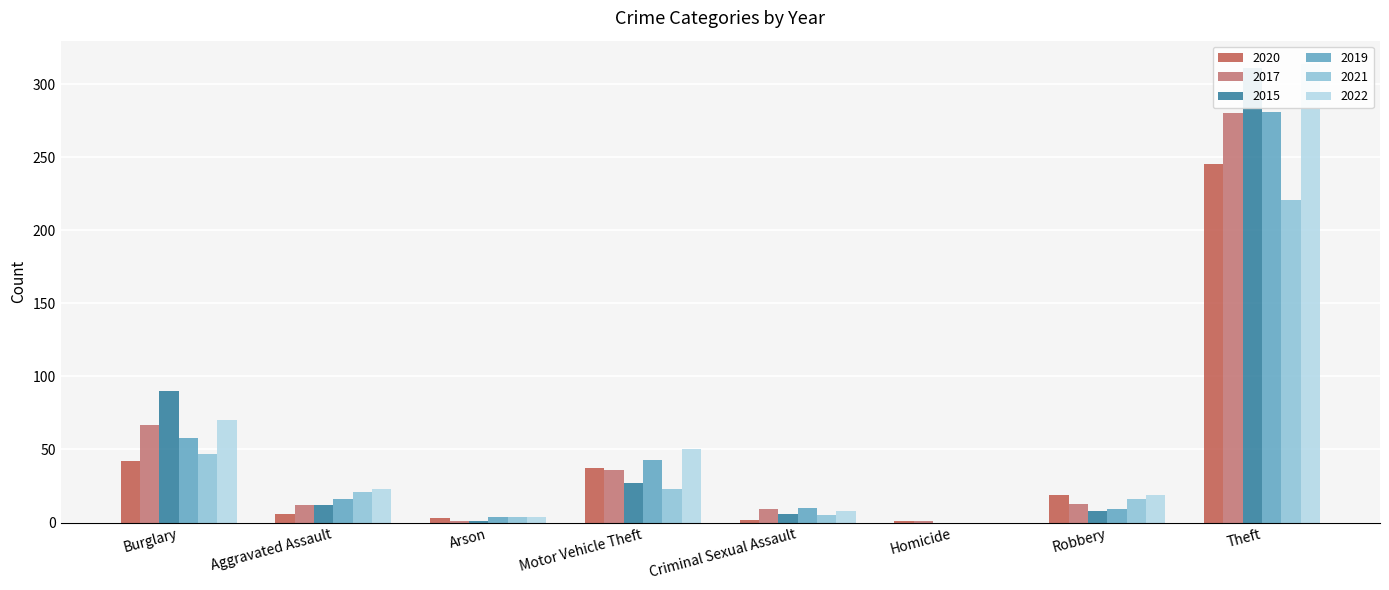

Which category has the highest value across all series?

Theft